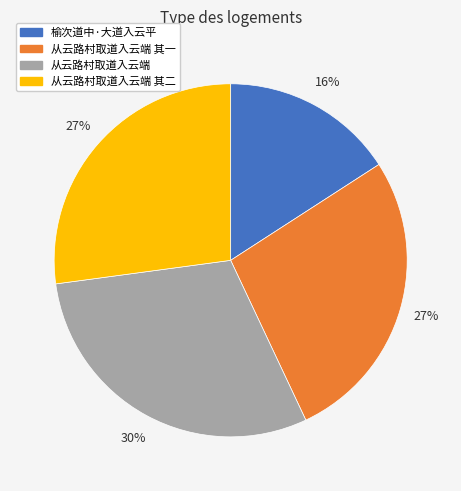

Which slice is the largest?

从云路村取道入云端